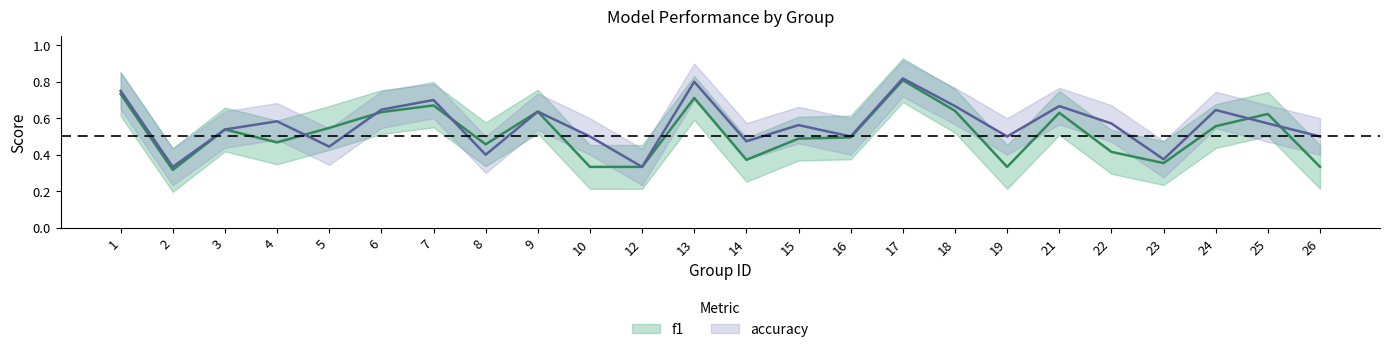

Rank the series at 24 from lowest to highest value.

f1, accuracy